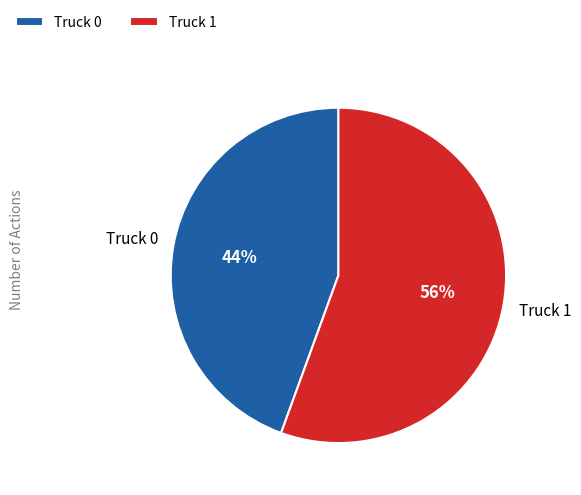

To the nearest percent, what percentage of the pie is Truck 1?

56%